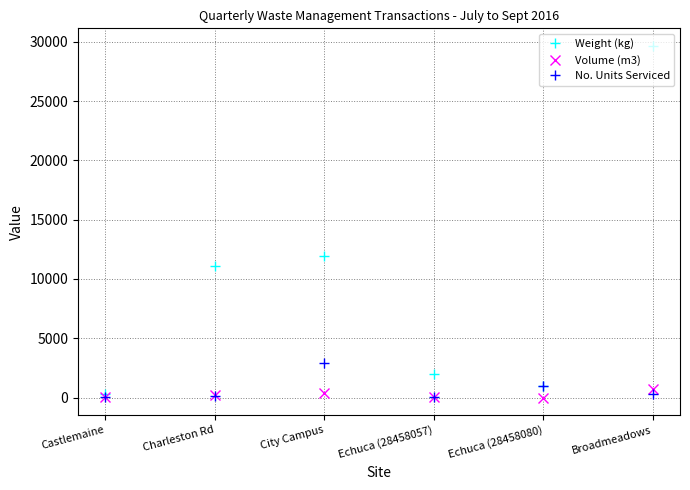

Which category has the highest value across all series?

Broadmeadows